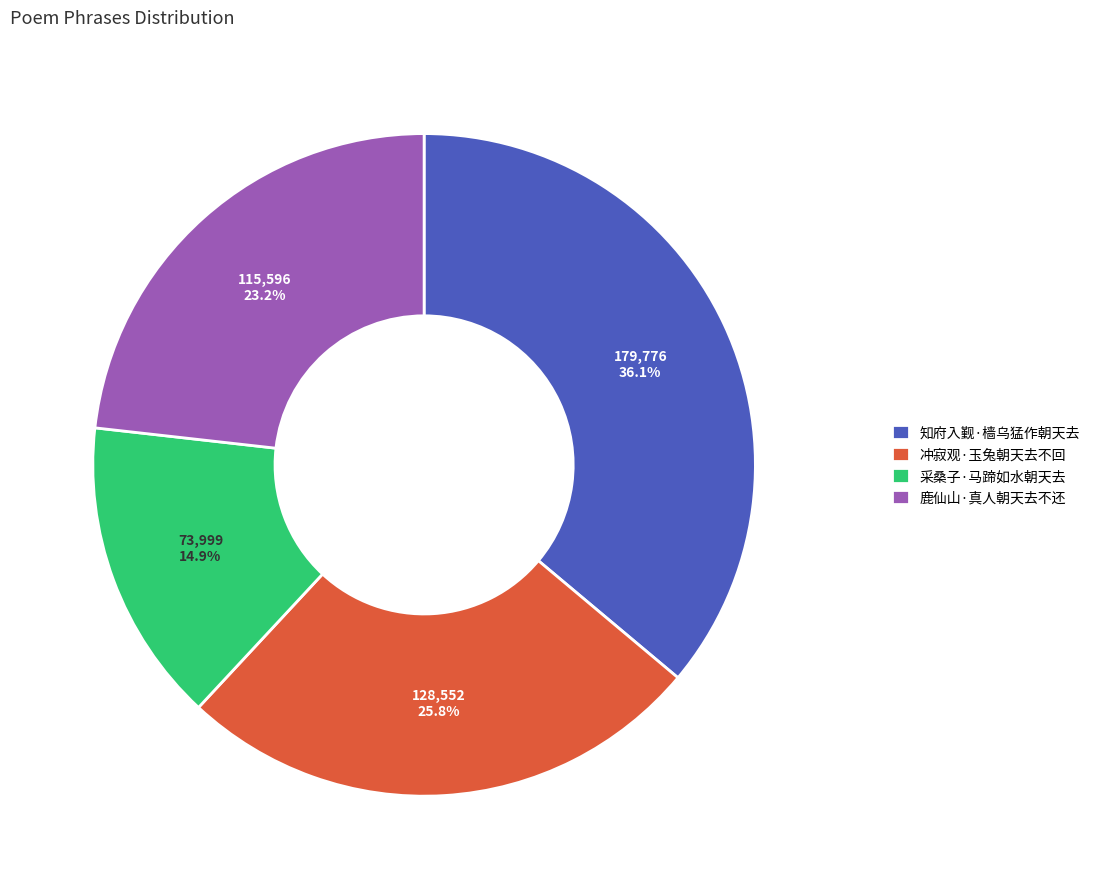

Which category has the biggest portion of the pie?

知府入觐·樯乌猛作朝天去